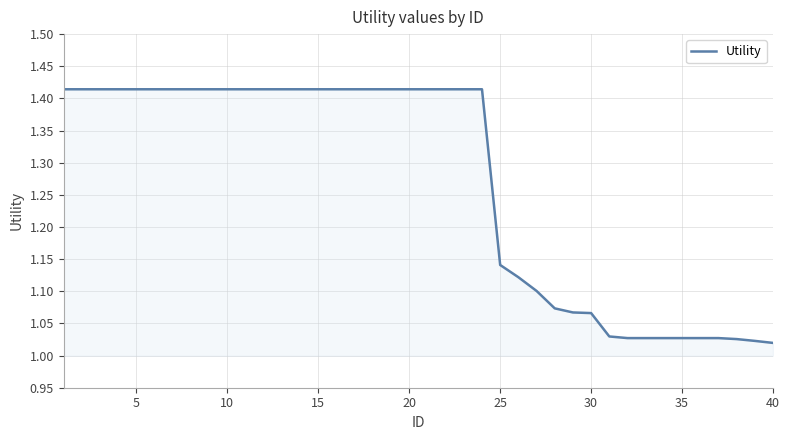

Does the chart have visible grid lines?

Yes